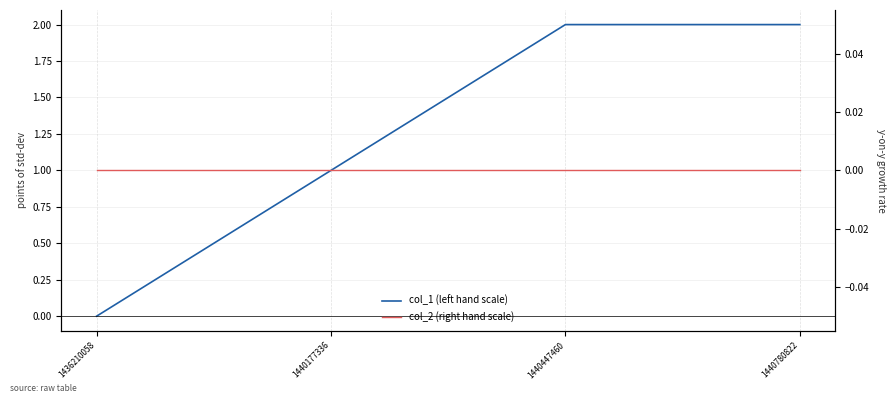

Rank the categories by col_1 (left hand scale) value from highest to lowest.

1440447460, 1440780822, 1440177336, 1436210058